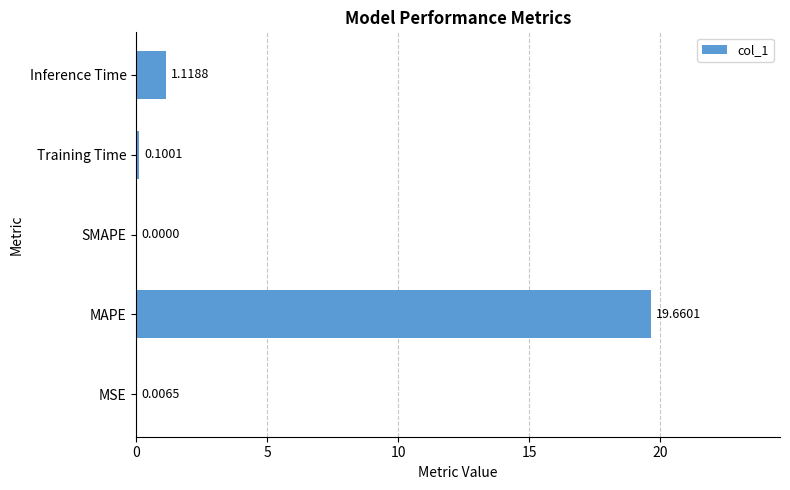

At which label is the value closest to 9?

Inference Time